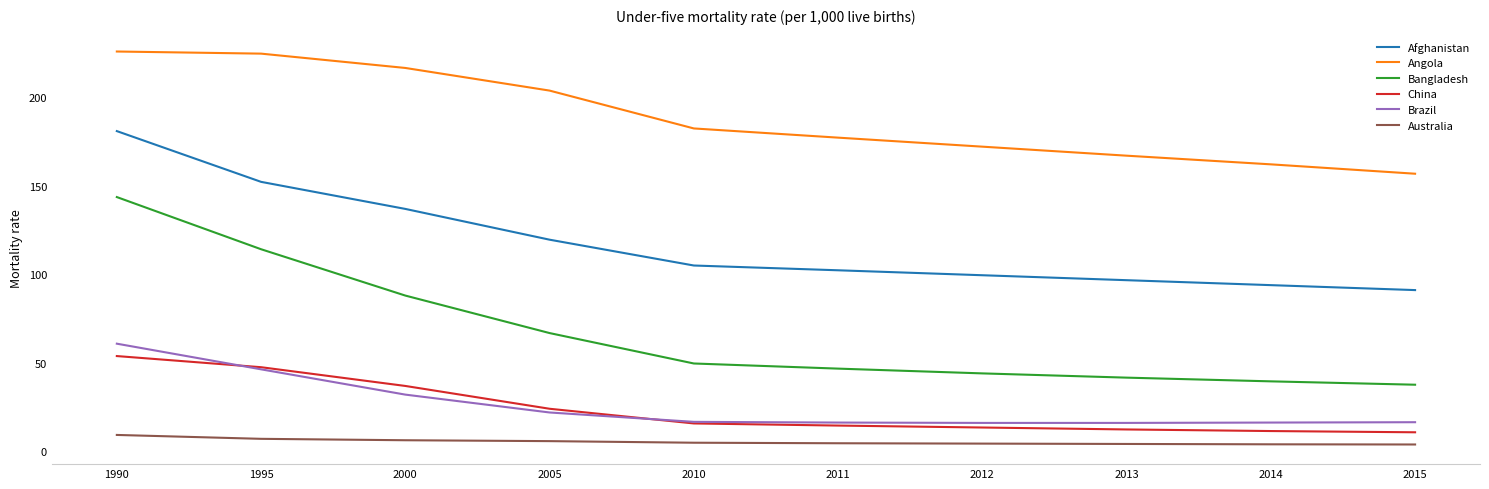

The value of Angola at 2013 is 256.4. True or false?

False